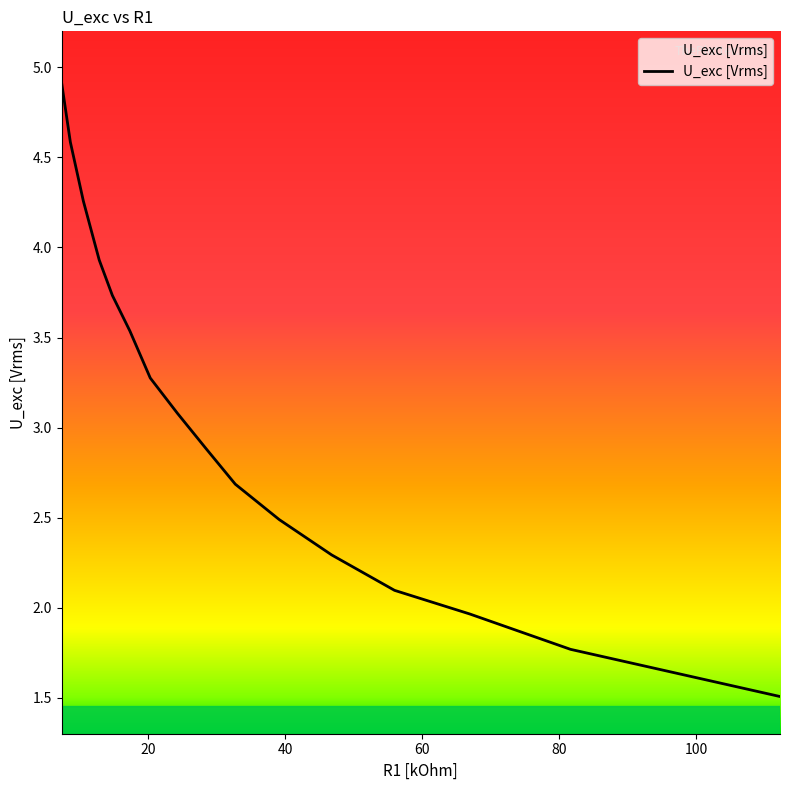

How many lines are shown in the chart?

1